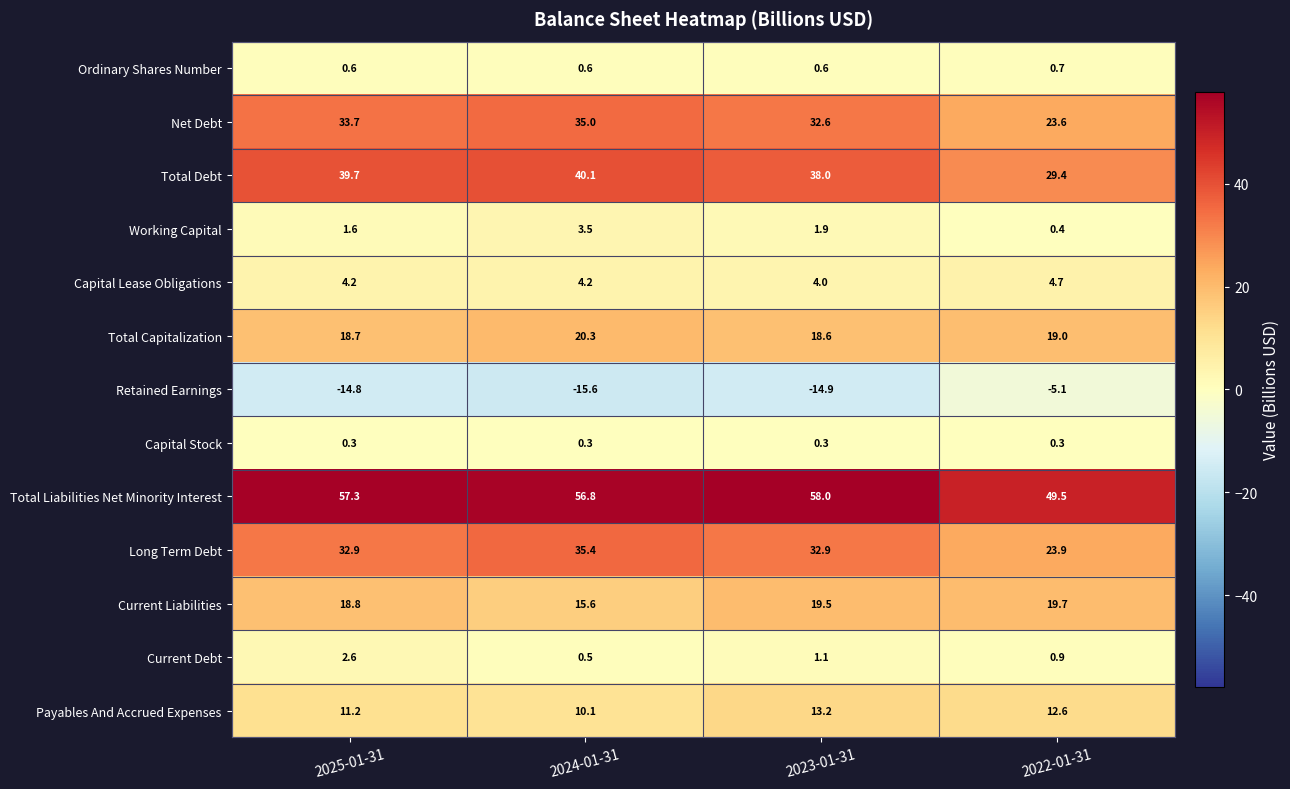

Which category has the lowest value across all series?

2024-01-31